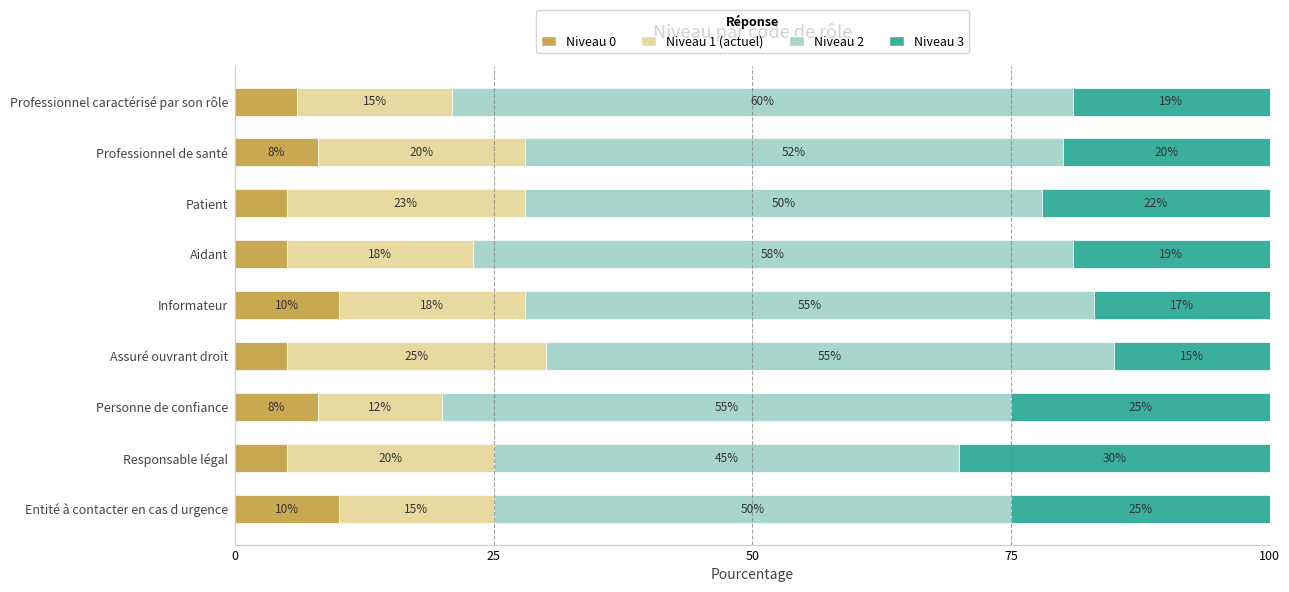

The value of Niveau 0 at Personne de confiance is 8. True or false?

True